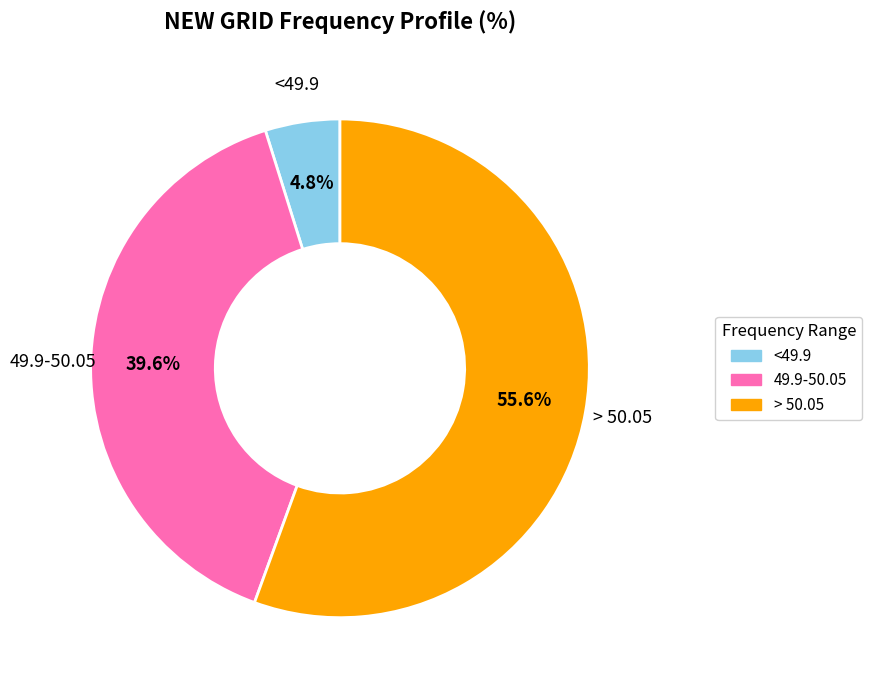

Count the number of slices in the pie.

3